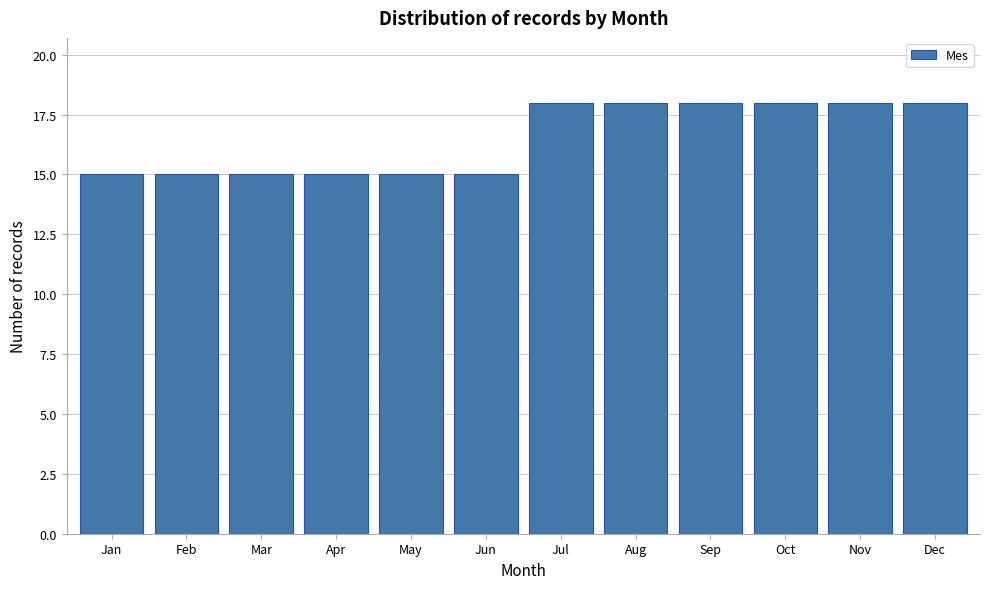

Reading right to left, what are all the values shown in this chart?

18	18	18	18	18	18	15	15	15	15	15	15